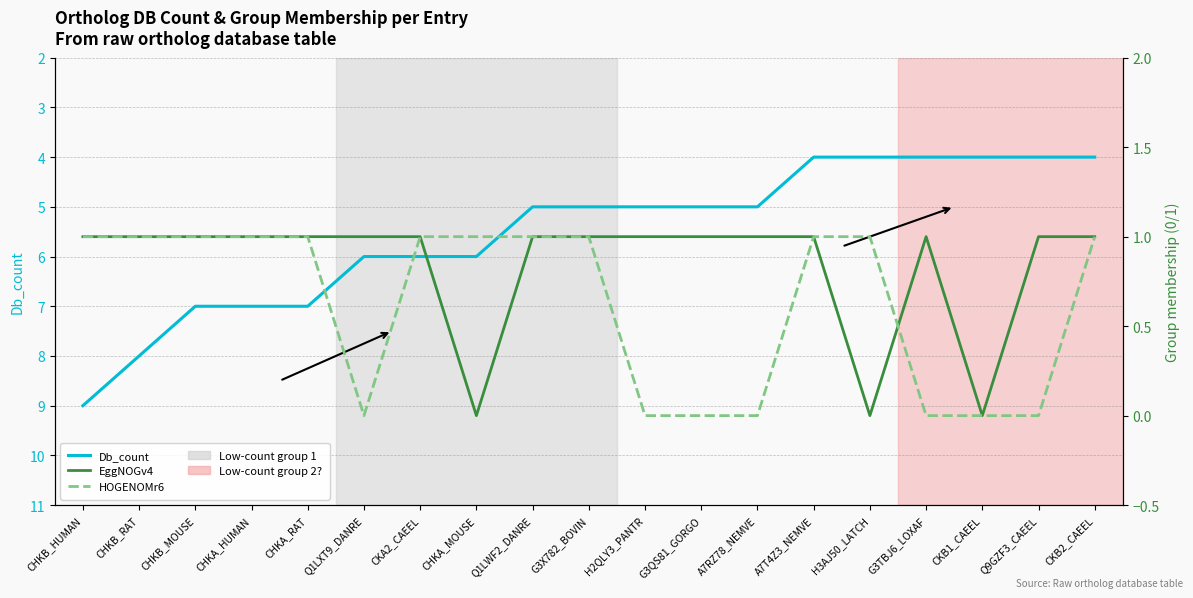

What position from the left is H3AJ50_LATCH?

15